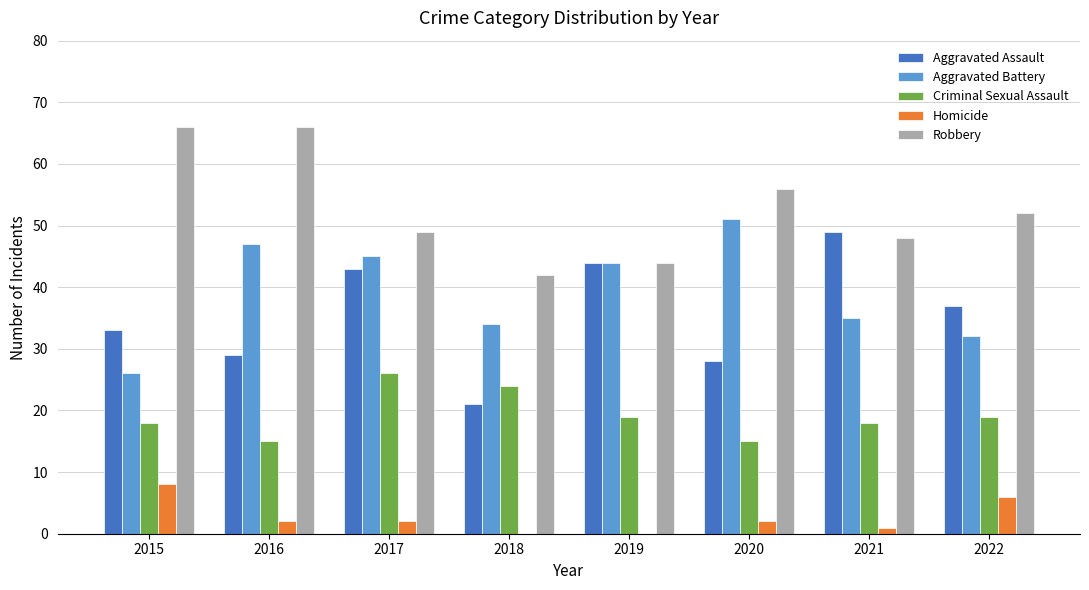

What are all the series names shown in the legend?

Aggravated Assault, Aggravated Battery, Criminal Sexual Assault, Homicide, Robbery